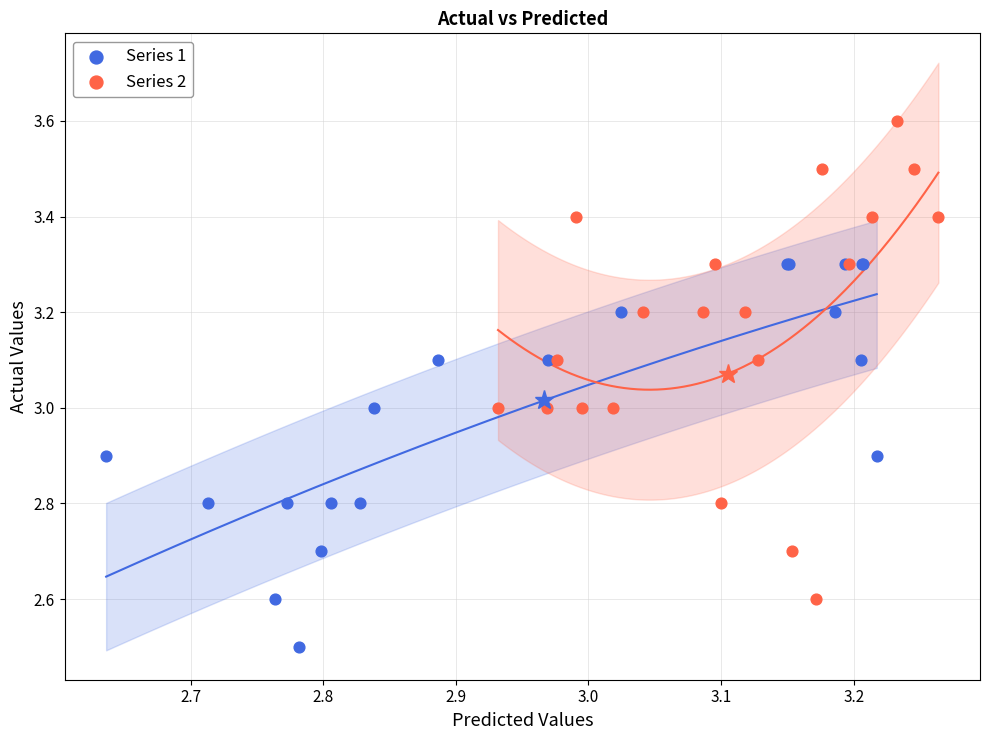

Which series reaches the maximum Y coordinate?

Series 2